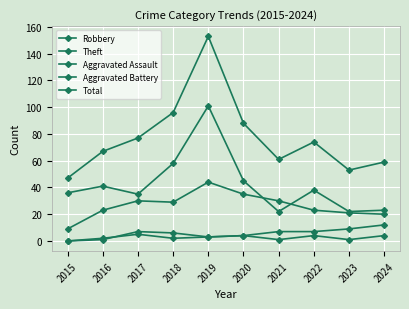

Reading left to right, list all the values displayed in this chart.

Robbery: 9	23	30	29	44	35	30	23	21	20
Theft: 36	41	35	58	101	45	22	38	22	23
Aggravated Assault: 0	1	7	6	3	4	1	4	1	4
Aggravated Battery: 0	2	5	2	3	4	7	7	9	12
Total: 47	67	77	96	153	88	61	74	53	59